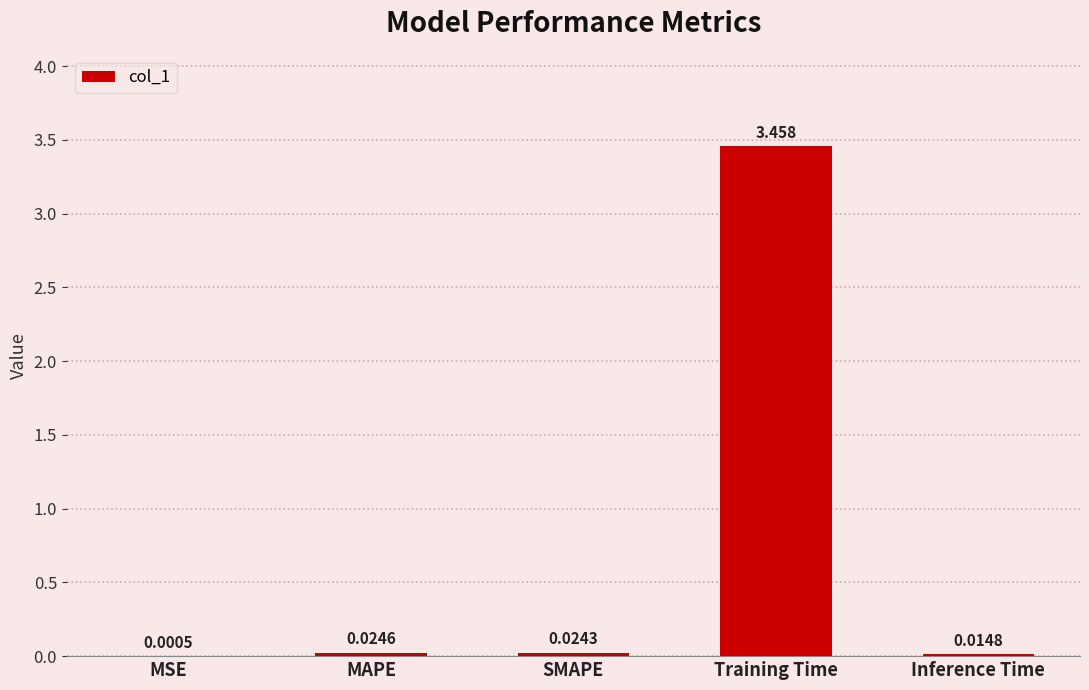

How many categories are shown in the chart?

5